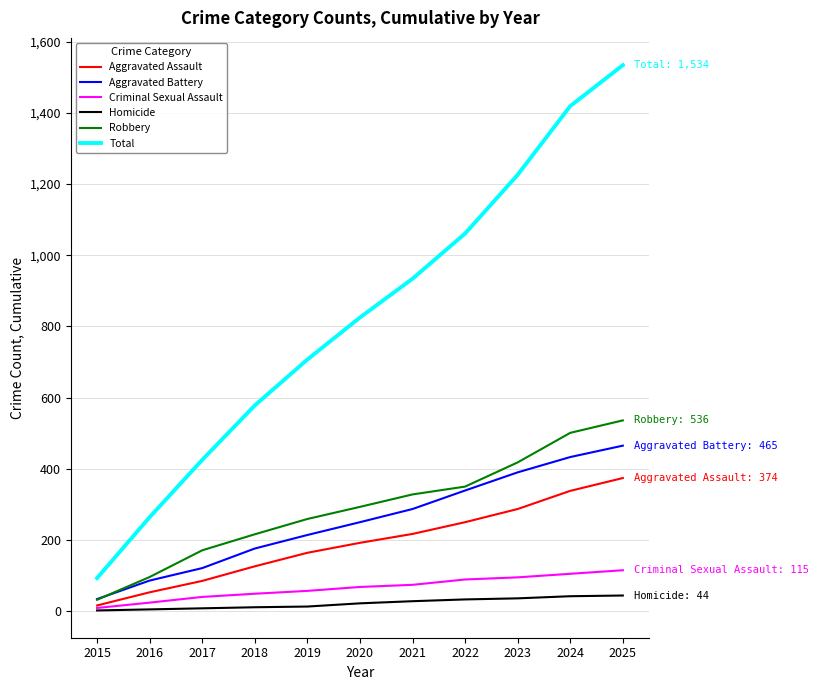

How many values in the Aggravated Battery series are below 250?

5